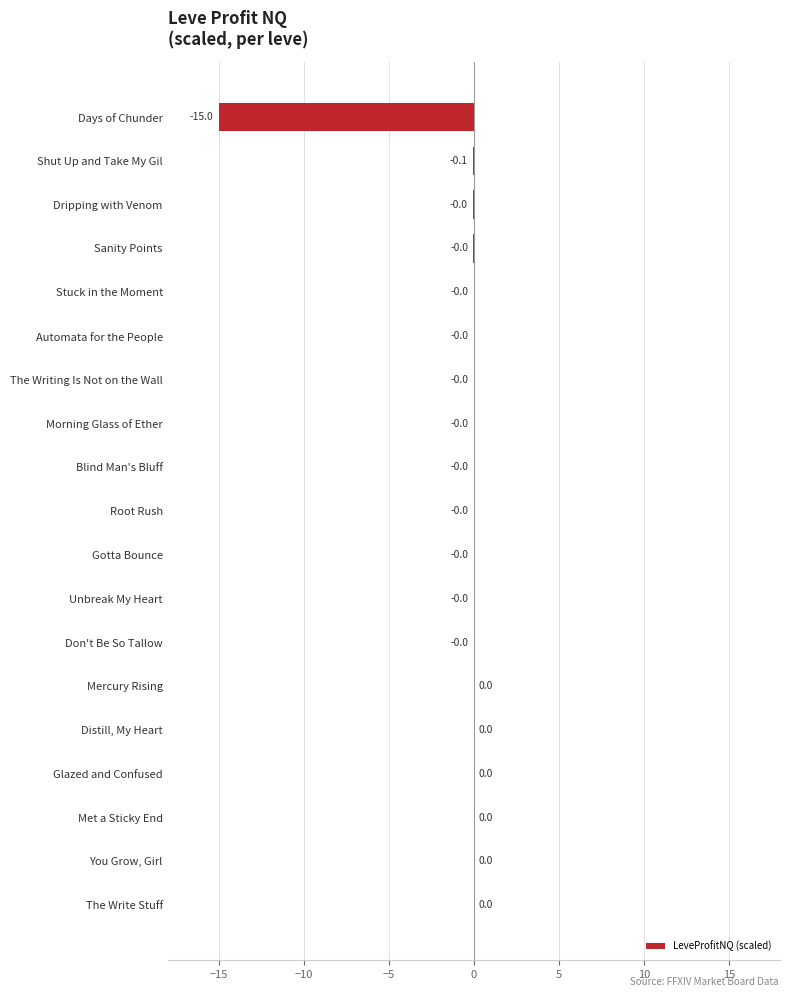

The value at Shut Up and Take My Gil is -0.1. True or false?

True